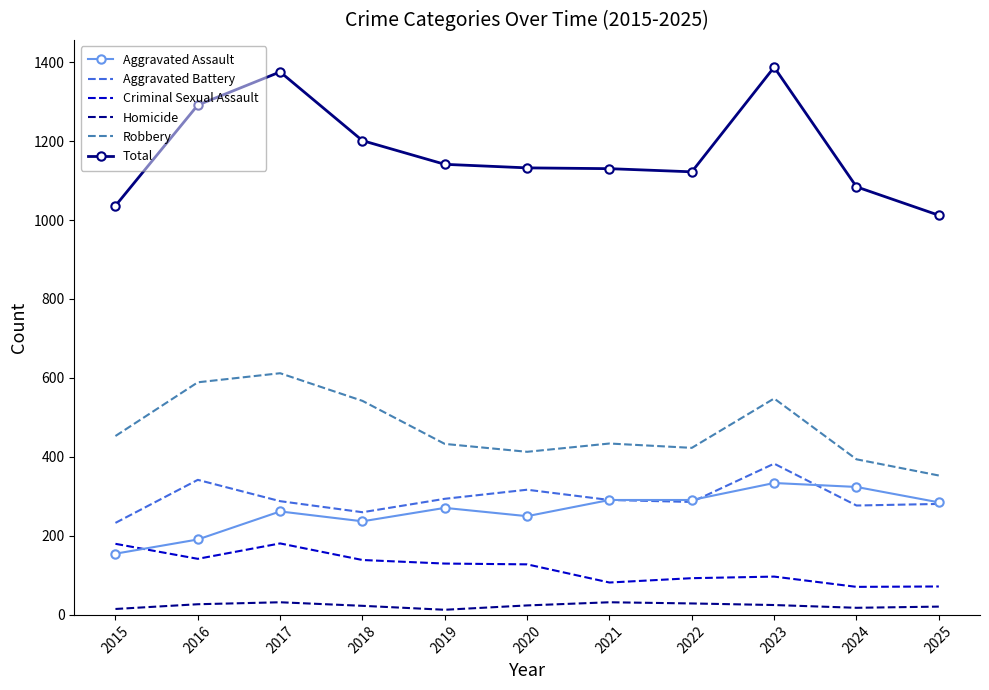

What is the maximum value shown in the chart?

1387